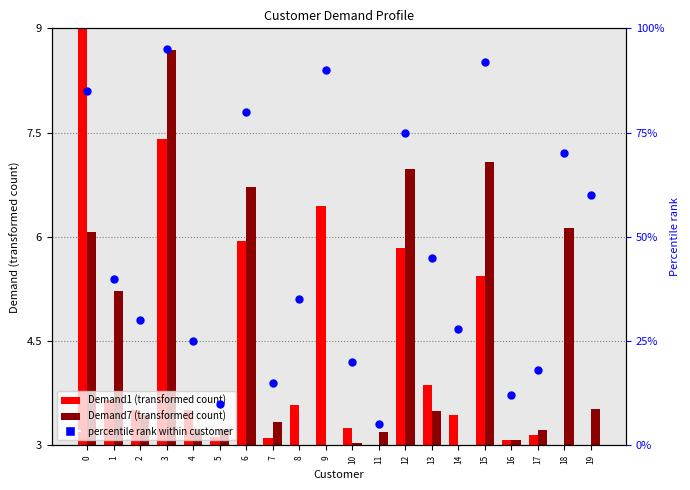

Which series has the widest spread of Y values?

percentile rank within customer